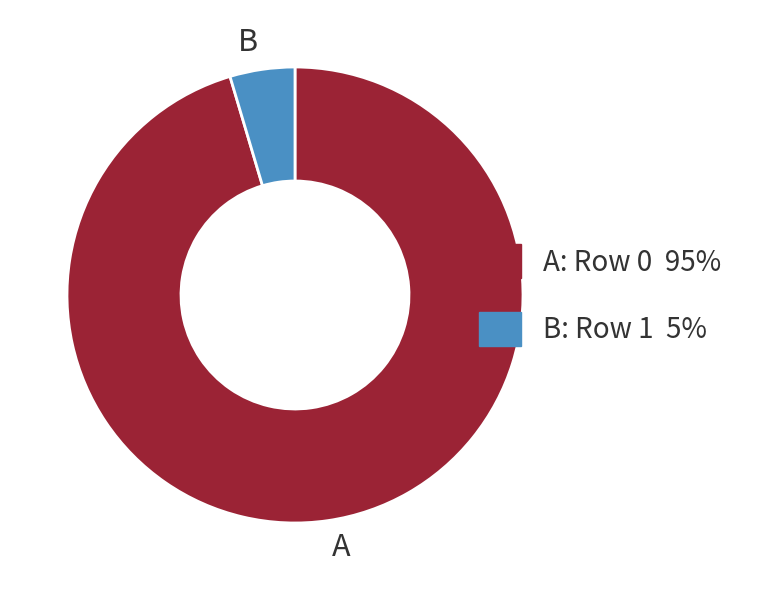

The A slice represents 95% of the pie. True or false?

True